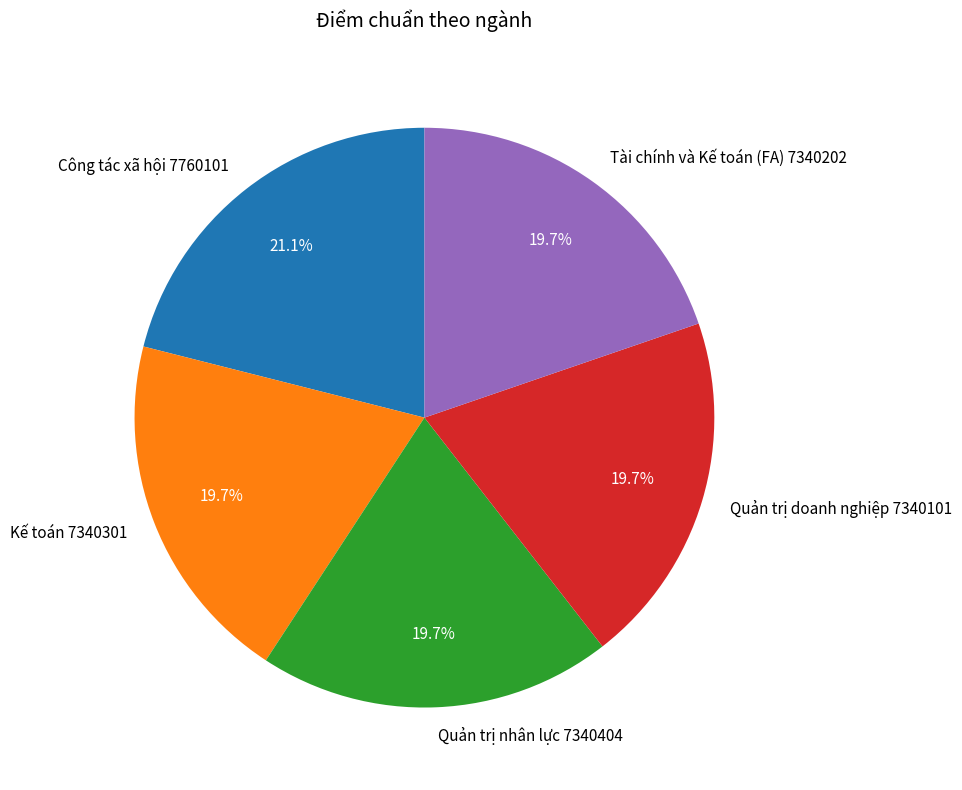

Does Tài chính và Kế toán (FA) 7340202 account for over 50% of the chart?

No